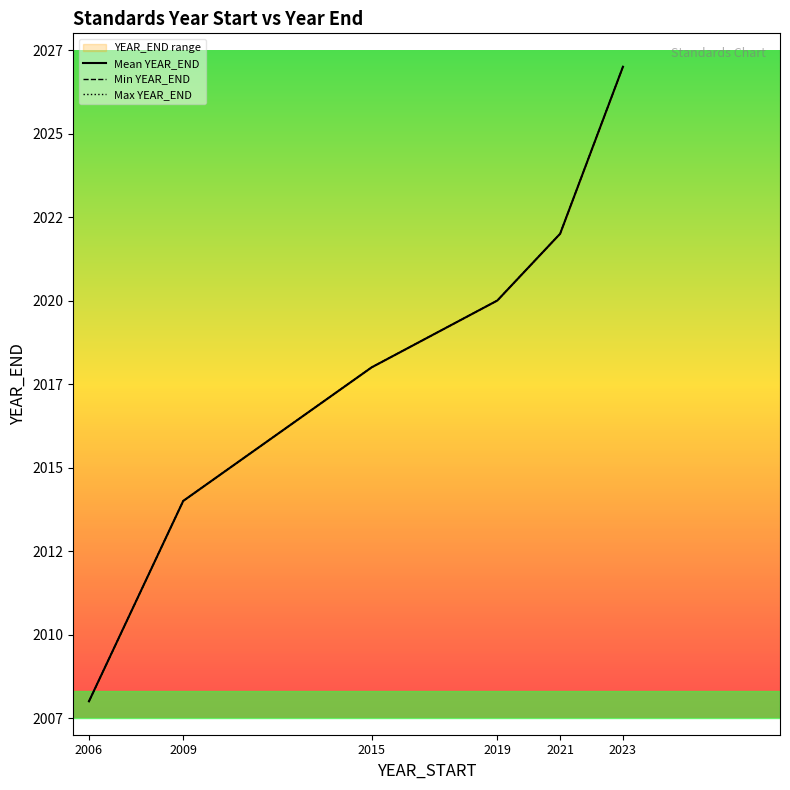

What is the difference between the maximum and second lowest values in the Min YEAR_END series?

13